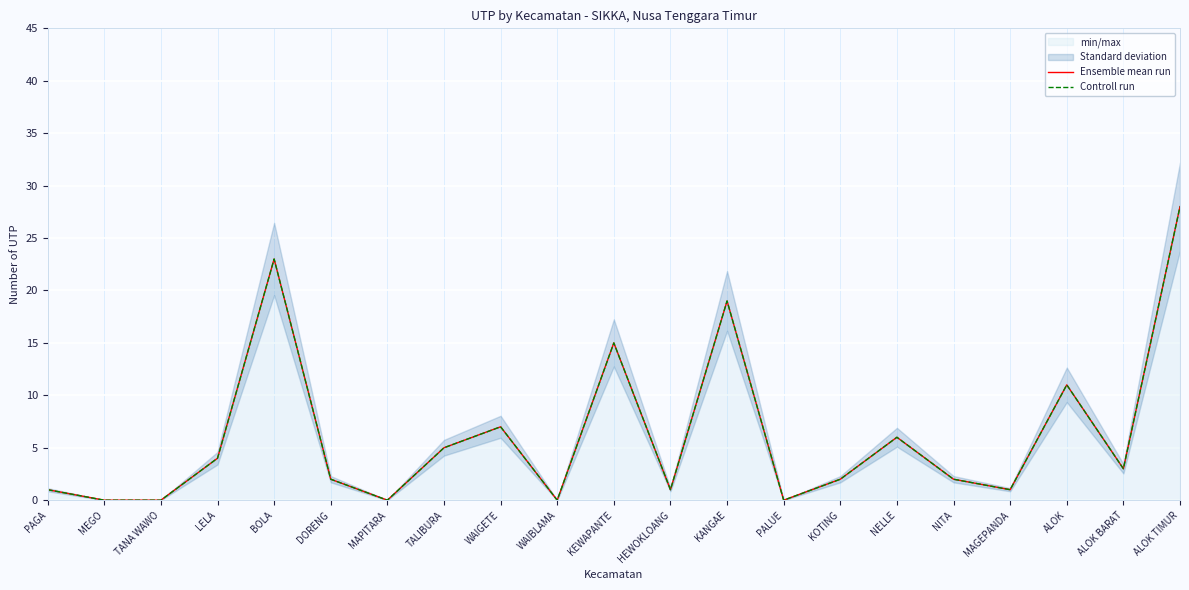

Reading left to right, transcribe all the data shown in this chart.

Ensemble mean run: 1	0	0	4	23	2	0	5	7	0	15	1	19	0	2	6	2	1	11	3	28
Controll run: 1	0	0	4	23	2	0	5	7	0	15	1	19	0	2	6	2	1	11	3	28